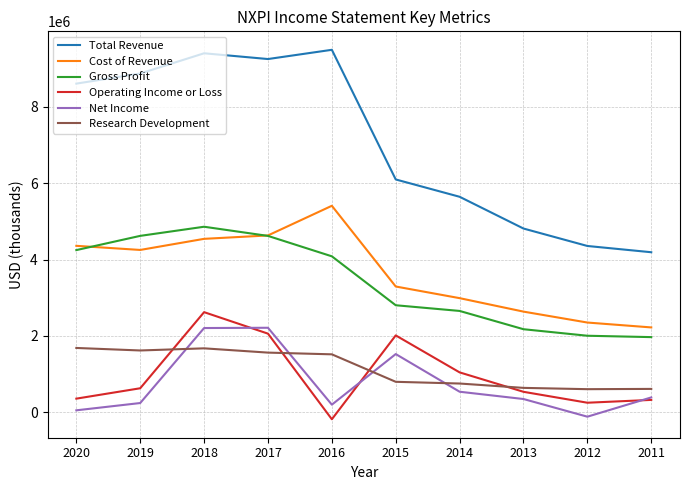

The value of Research Development at 2014 is 754000. True or false?

True